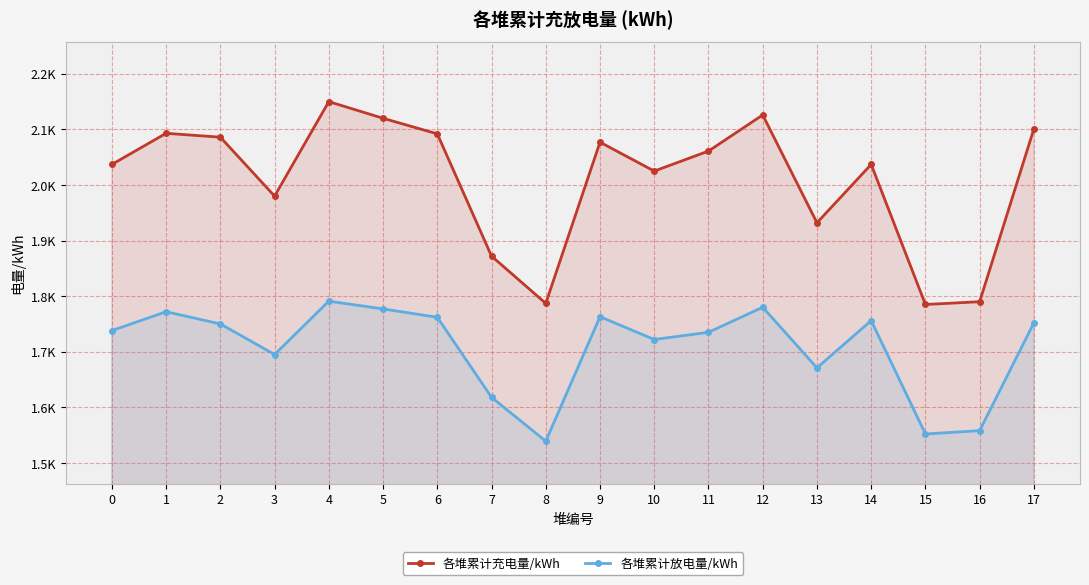

At which label does 各堆累计放电量/kWh reach its minimum?

8